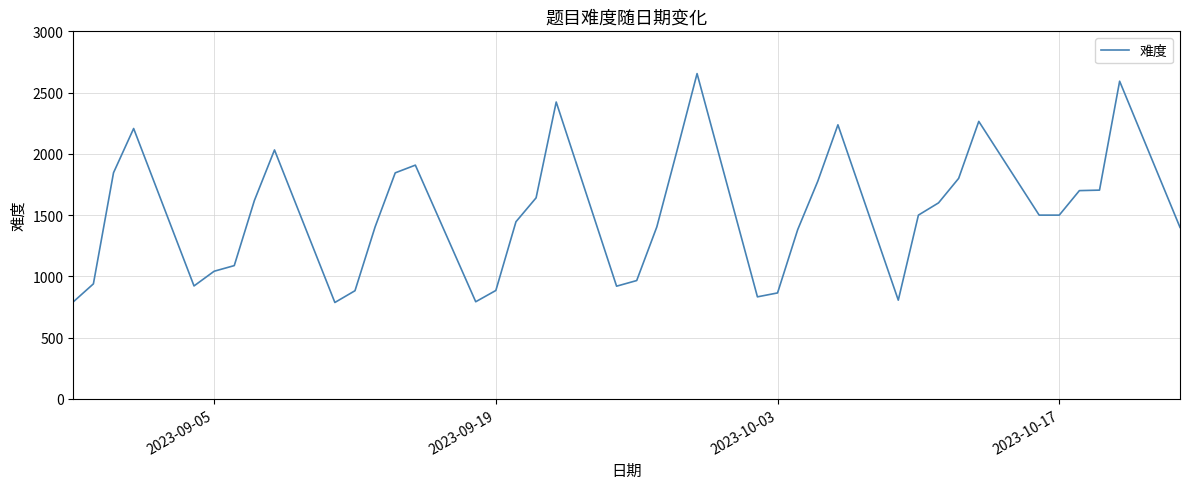

What is the difference between the maximum and minimum values?

1868